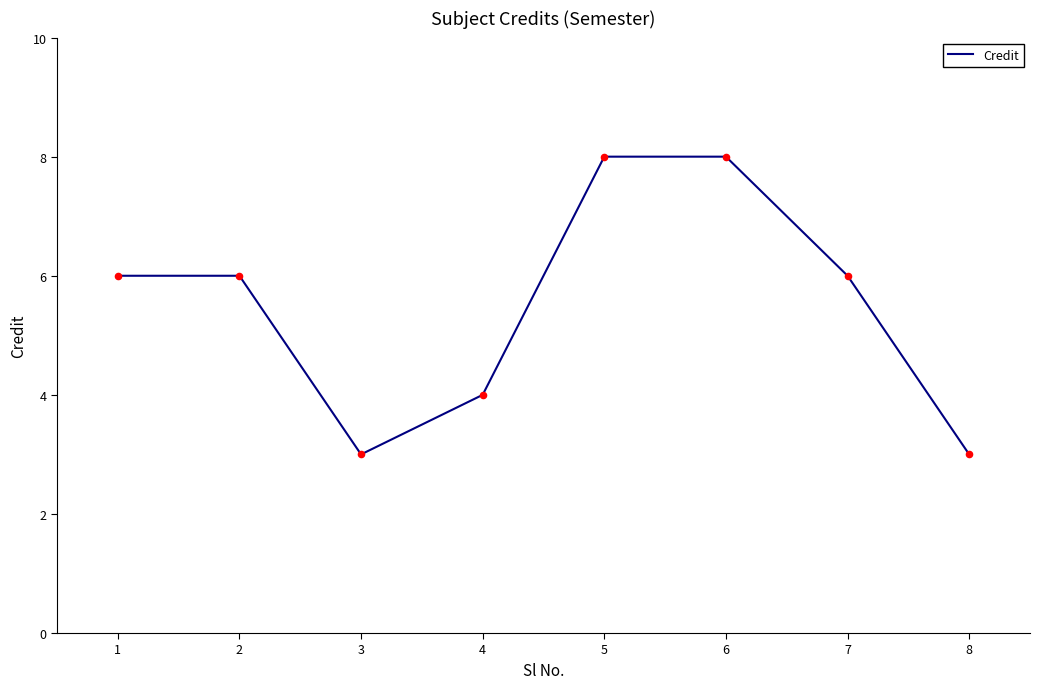

Between 8 and 4, which is larger?

4